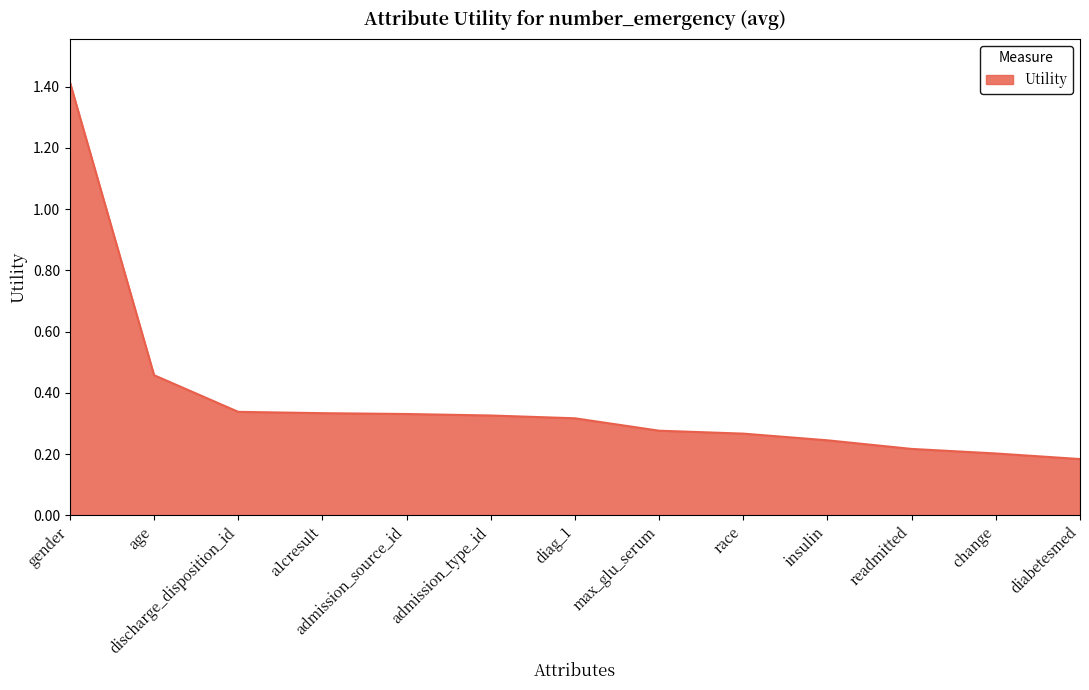

What position from the left is a1cresult?

4